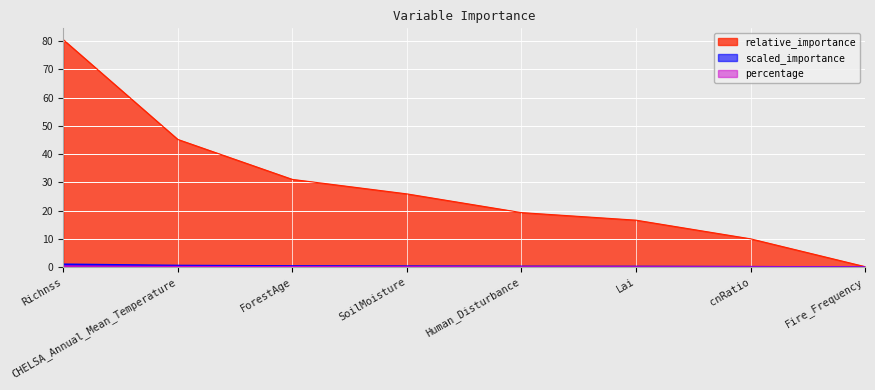

What are all the series names shown in the legend?

relative_importance, scaled_importance, percentage